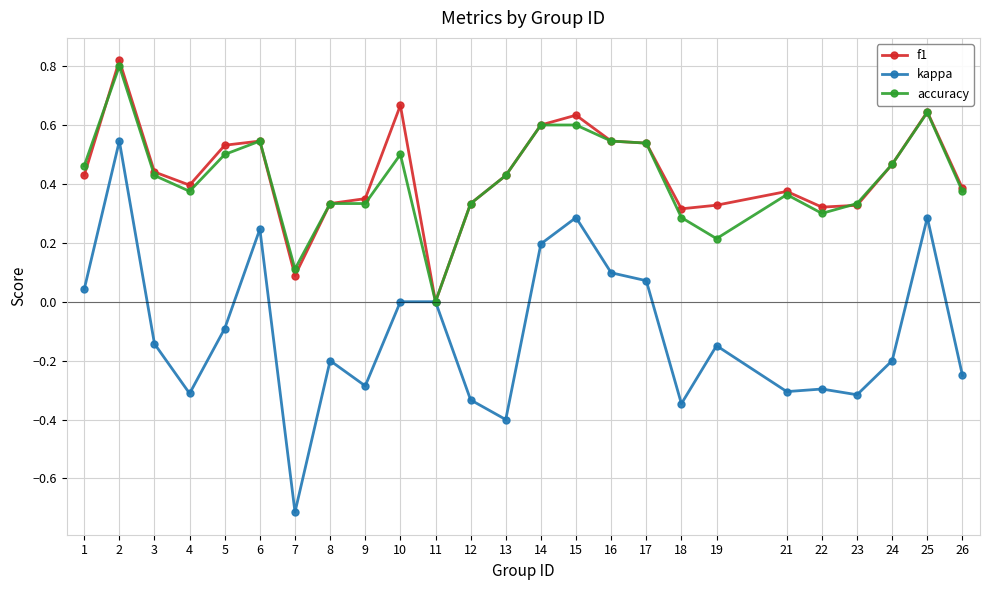

Which series has the largest range (max minus min)?

kappa